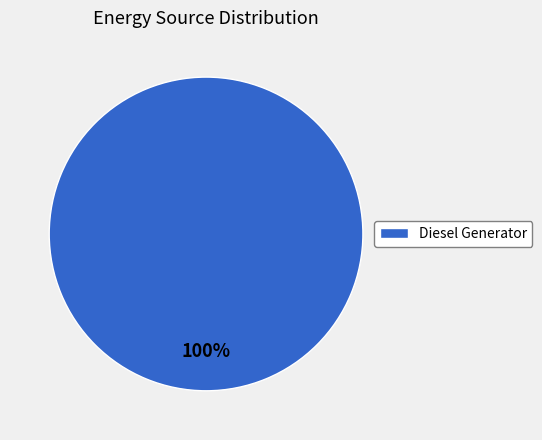

Is there a majority slice in this chart?

Yes